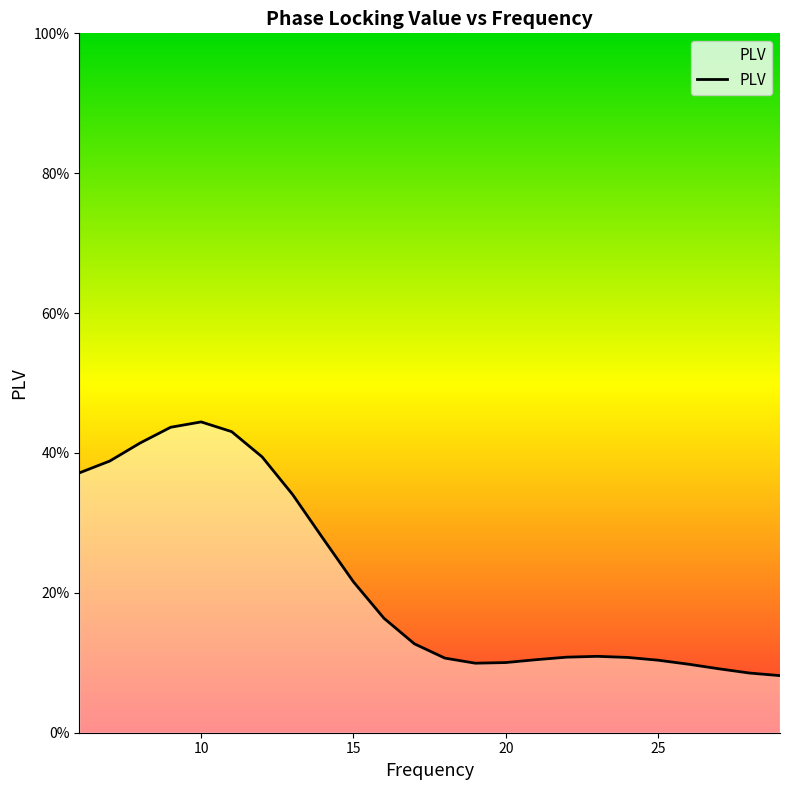

What is the value of the 17th point from the left?

0.1